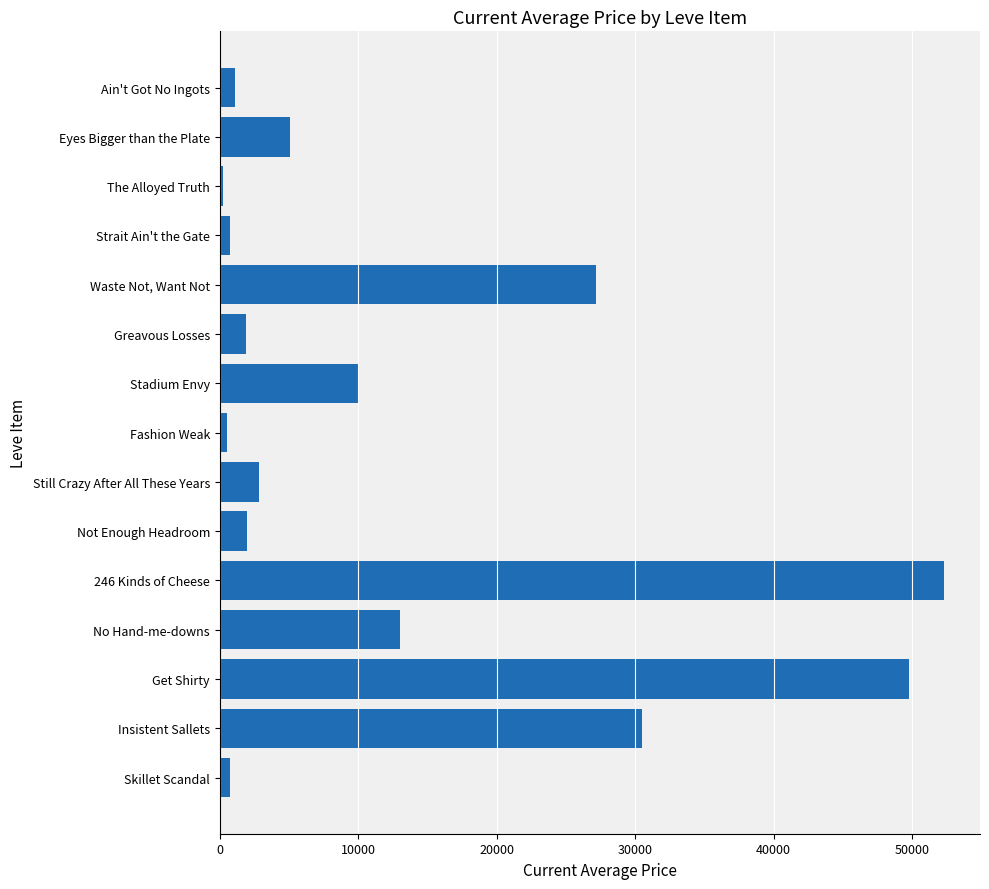

Approximately how many times larger is the value at Insistent Sallets compared to Greavous Losses?

15.9